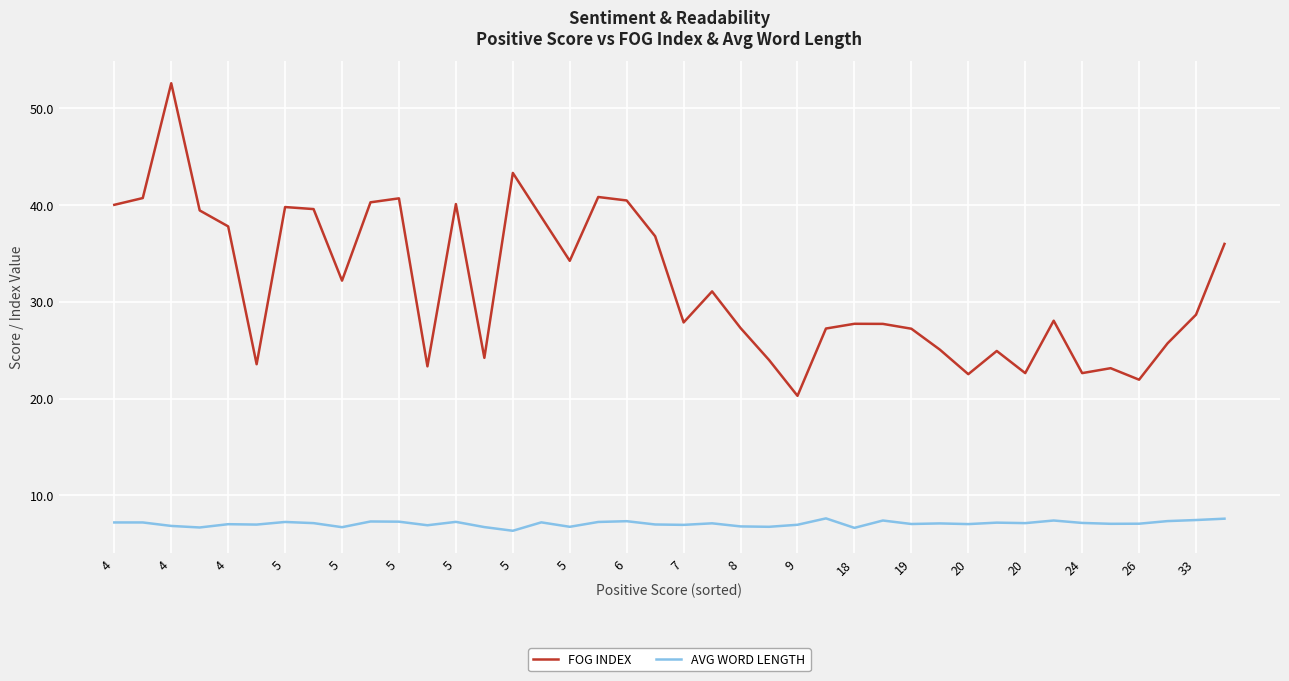

What are all the series names shown in the legend?

FOG INDEX, AVG WORD LENGTH